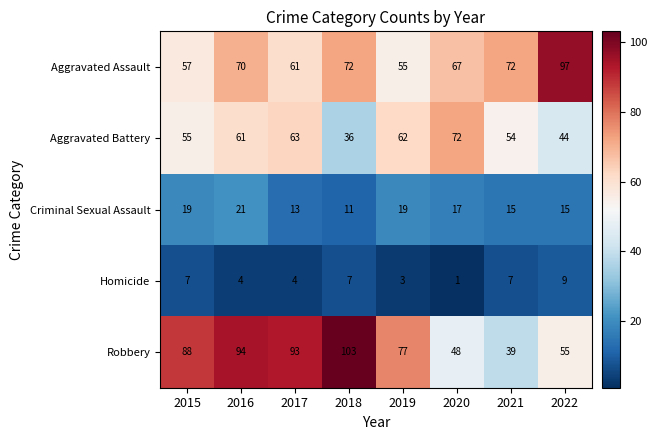

Rank the series by their maximum value, from lowest to highest.

Homicide, Criminal Sexual Assault, Aggravated Battery, Aggravated Assault, Robbery